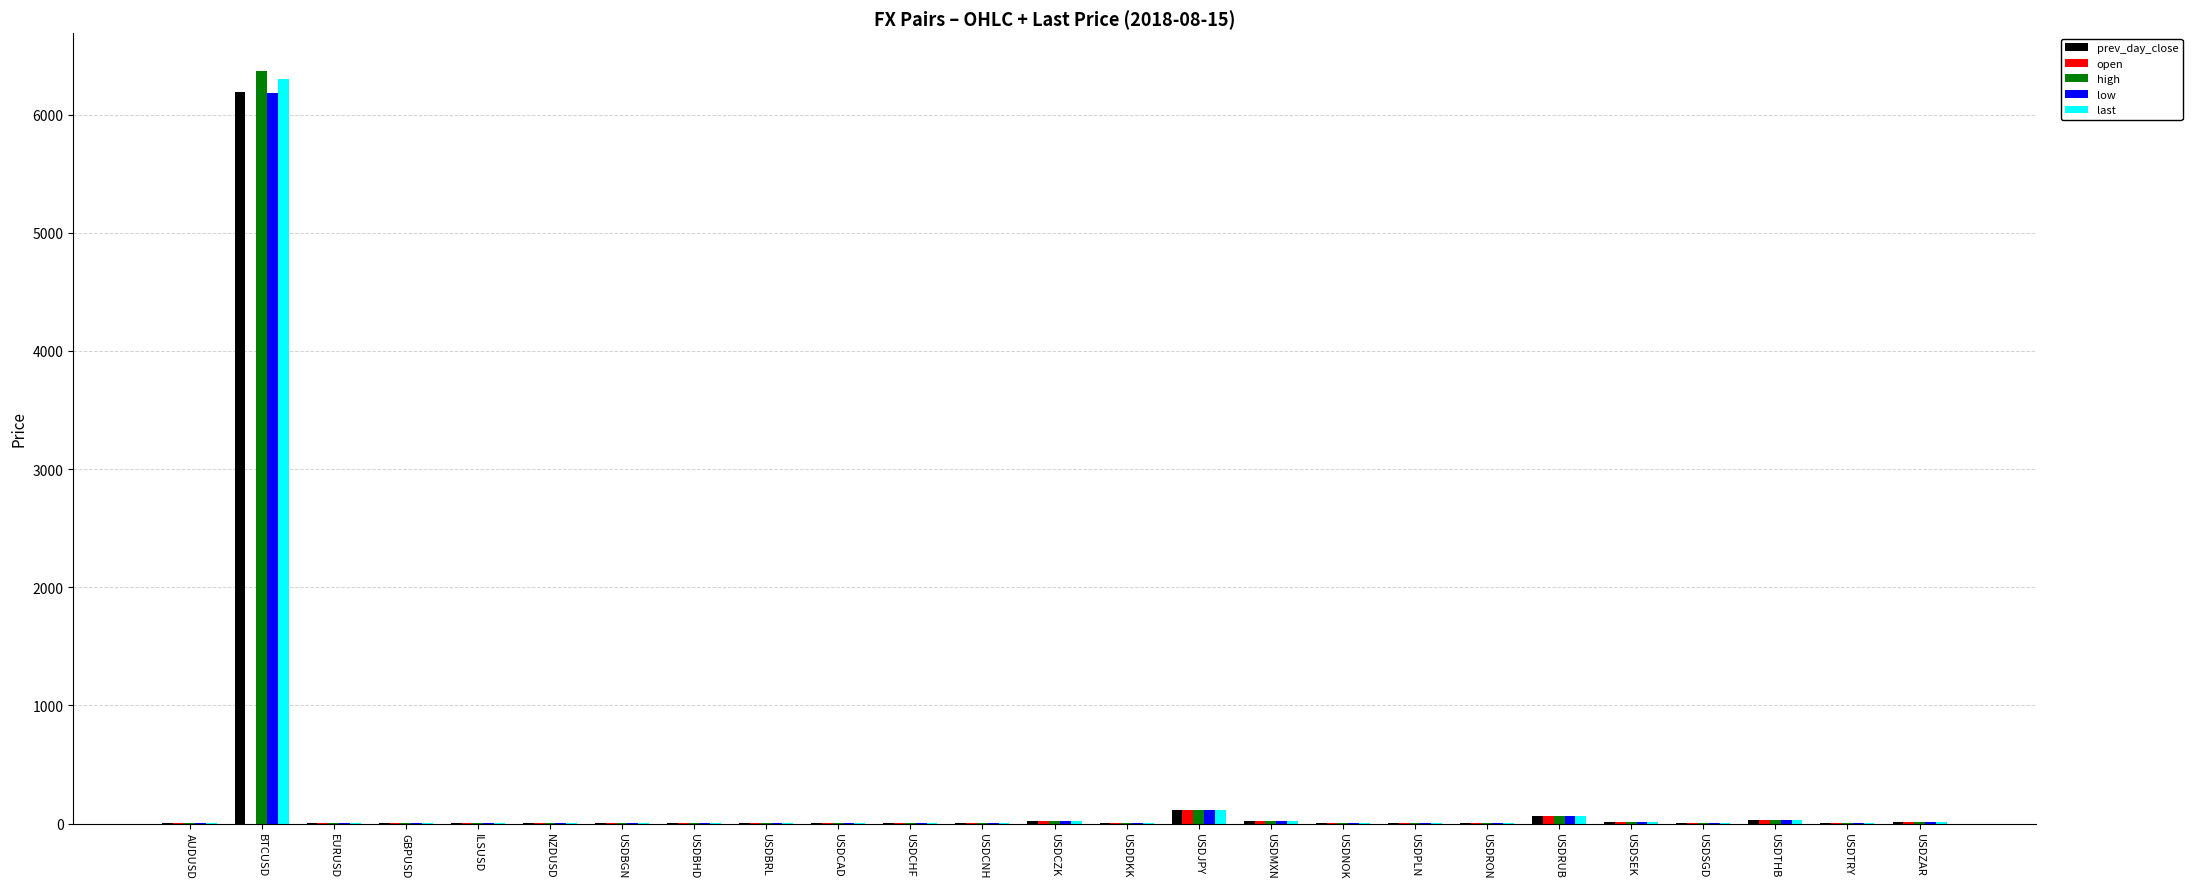

Which category has the highest value across all series?

BTCUSD